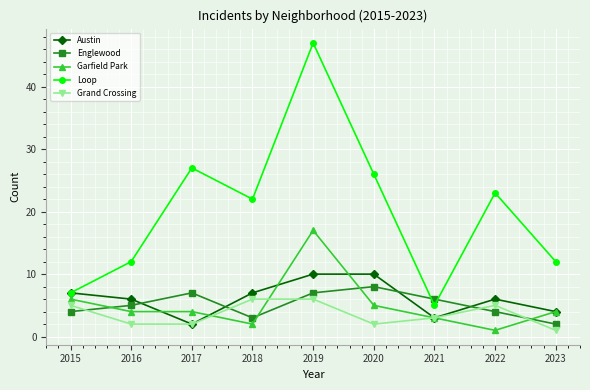

After their last crossing, which series has the higher values: Grand Crossing or Garfield Park?

Garfield Park